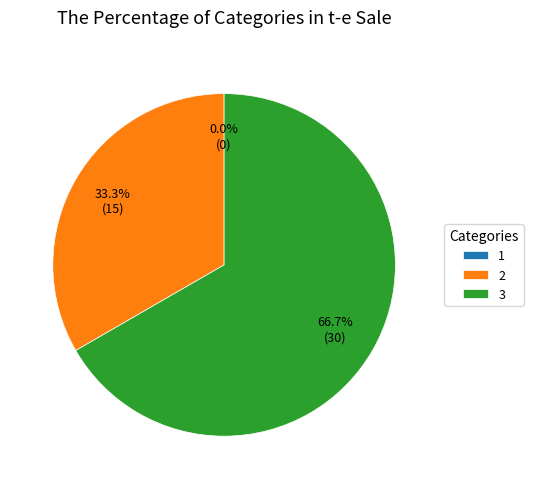

Which slice is the smallest?

1